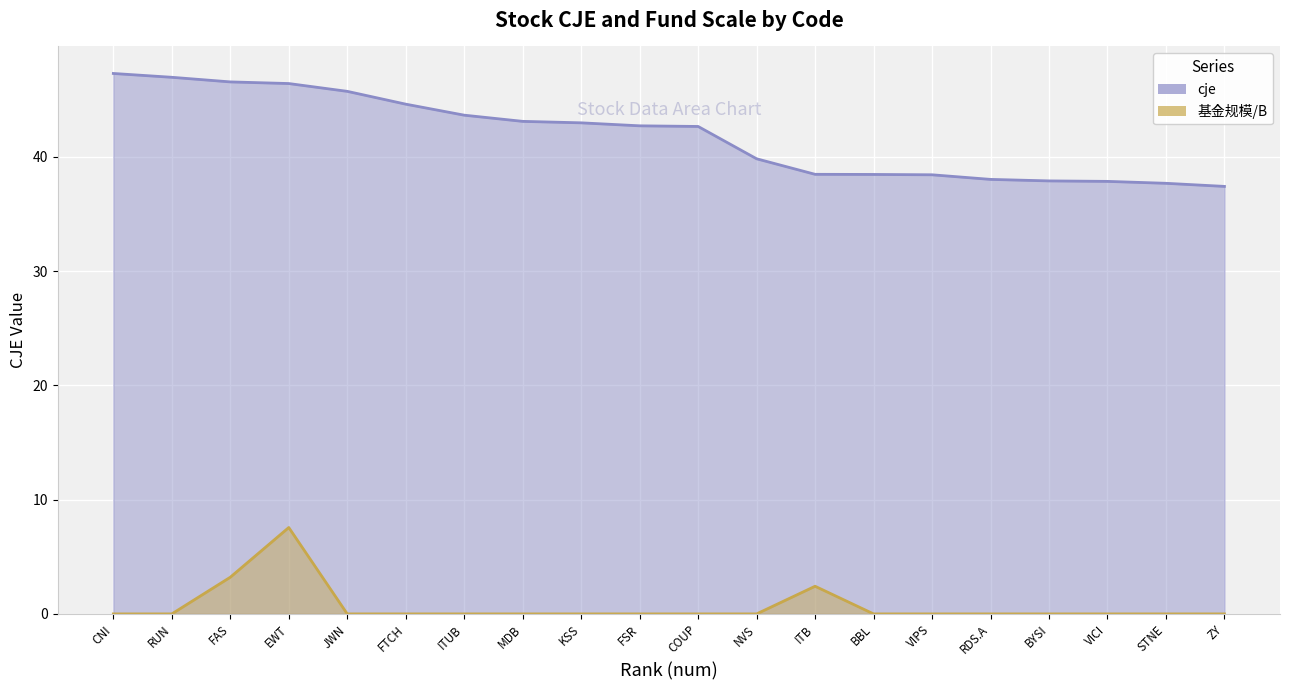

What is the value of the cje point at the 4th from the left?

46.4